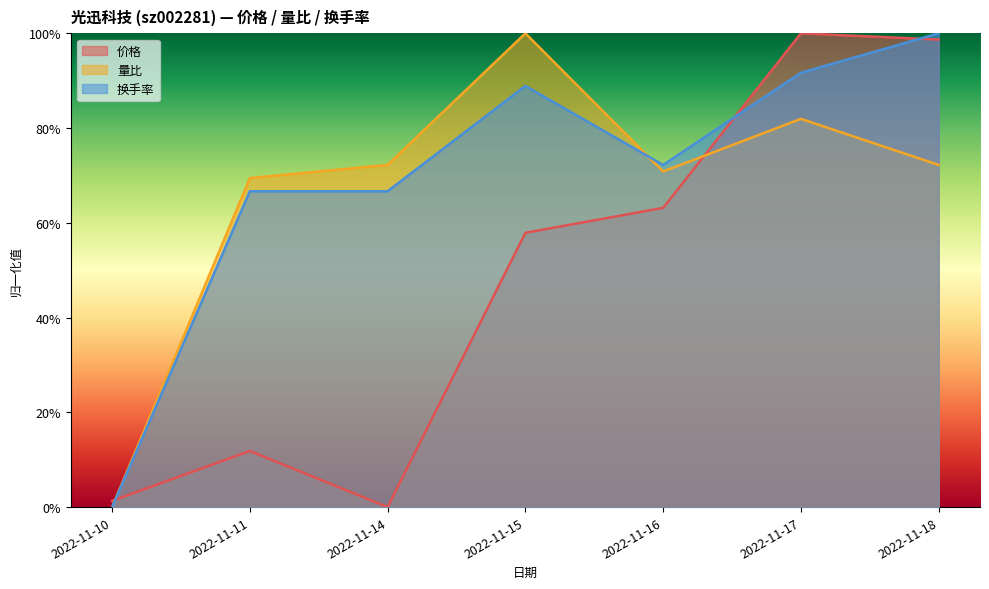

What are all the series names shown in the legend?

价格, 量比, 换手率